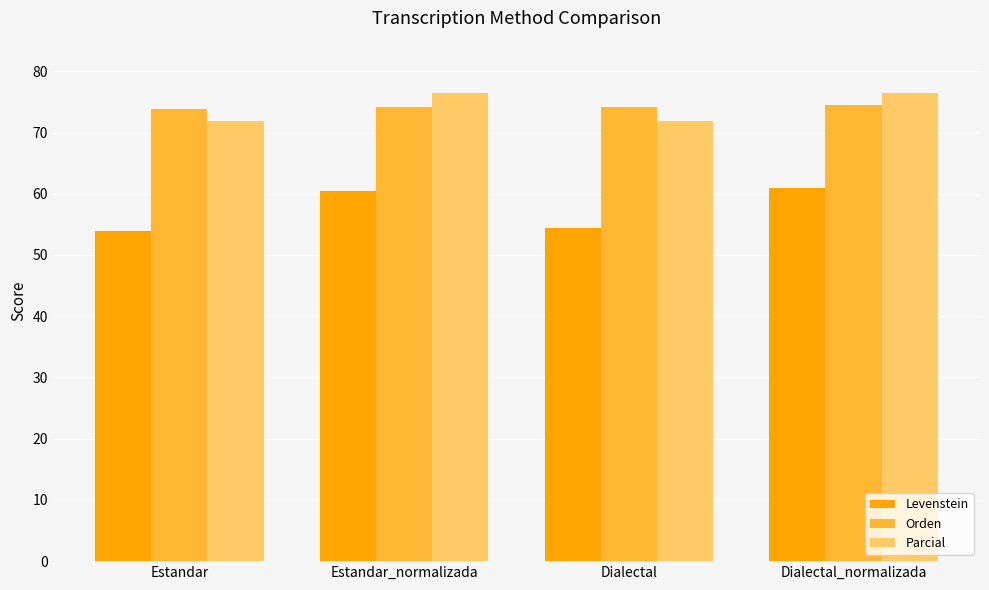

How many data points in Levenstein are less than 60?

2